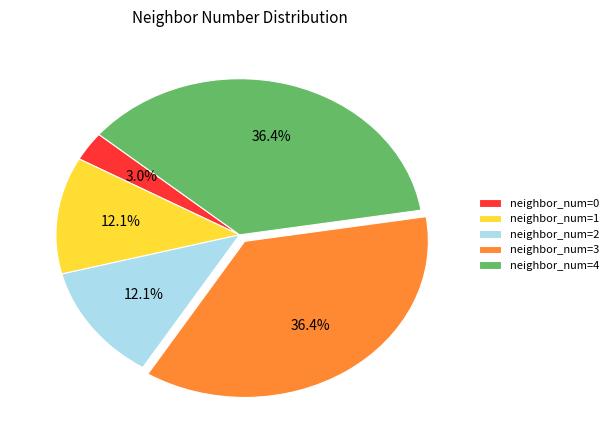

To the nearest percent, what is the average slice percentage?

20%